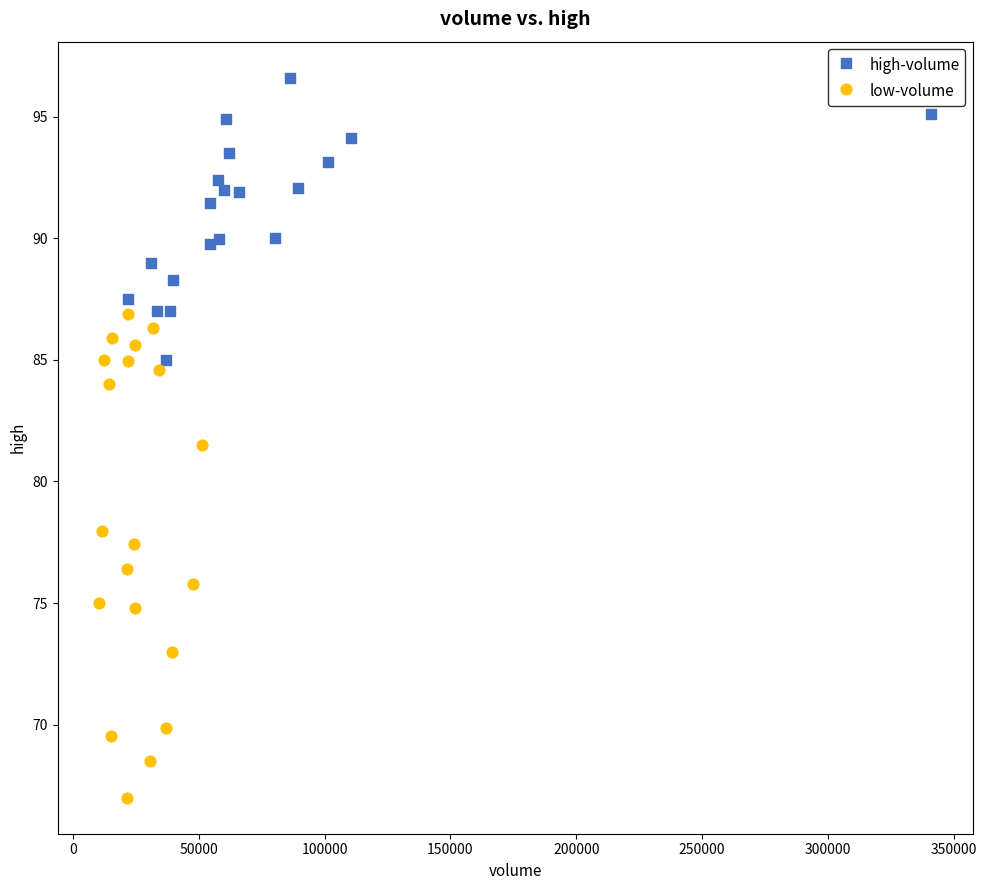

Which series has the largest Y range (max minus min)?

low-volume